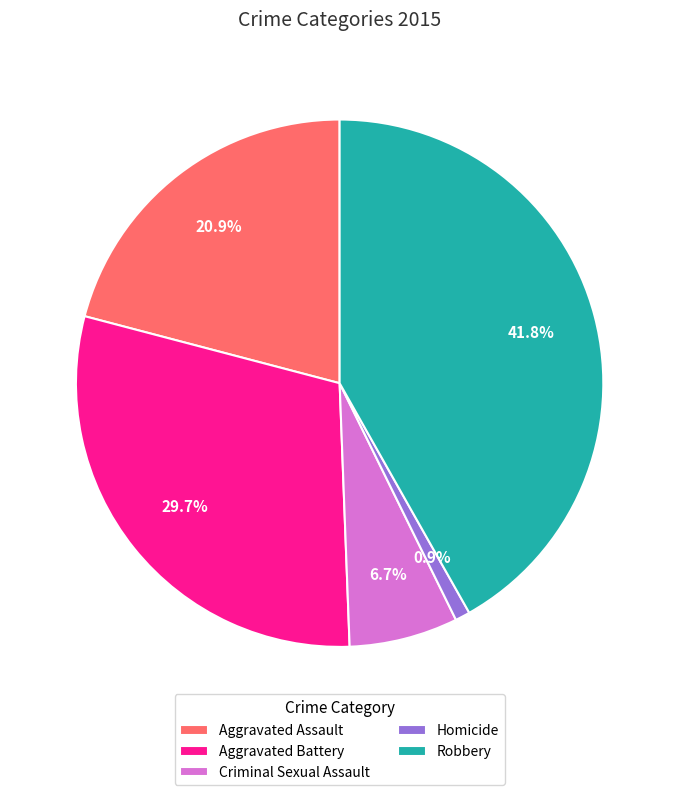

Is there a majority slice in this chart?

No